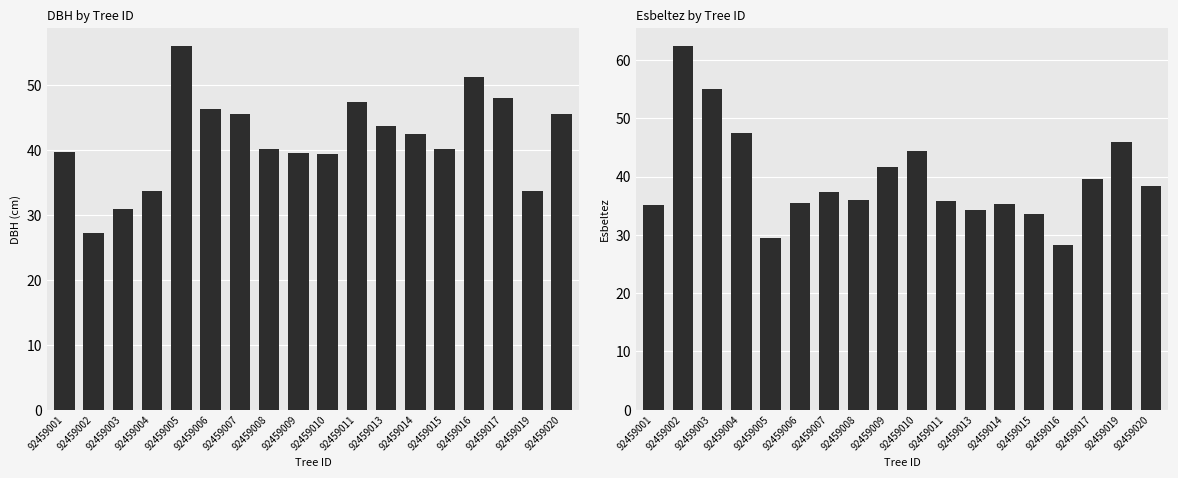

List the labels in order of dbh value, largest first.

92459005, 92459016, 92459017, 92459011, 92459006, 92459007, 92459020, 92459013, 92459014, 92459008, 92459015, 92459001, 92459009, 92459010, 92459019, 92459004, 92459003, 92459002